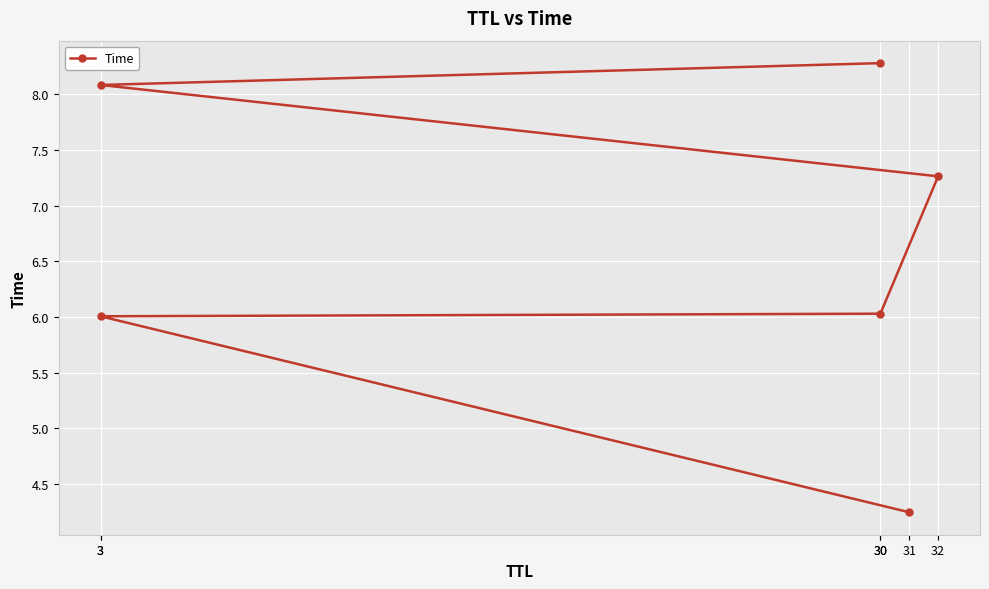

Rank the categories by value from highest to lowest.

30, 3, 32, 30, 3, 31